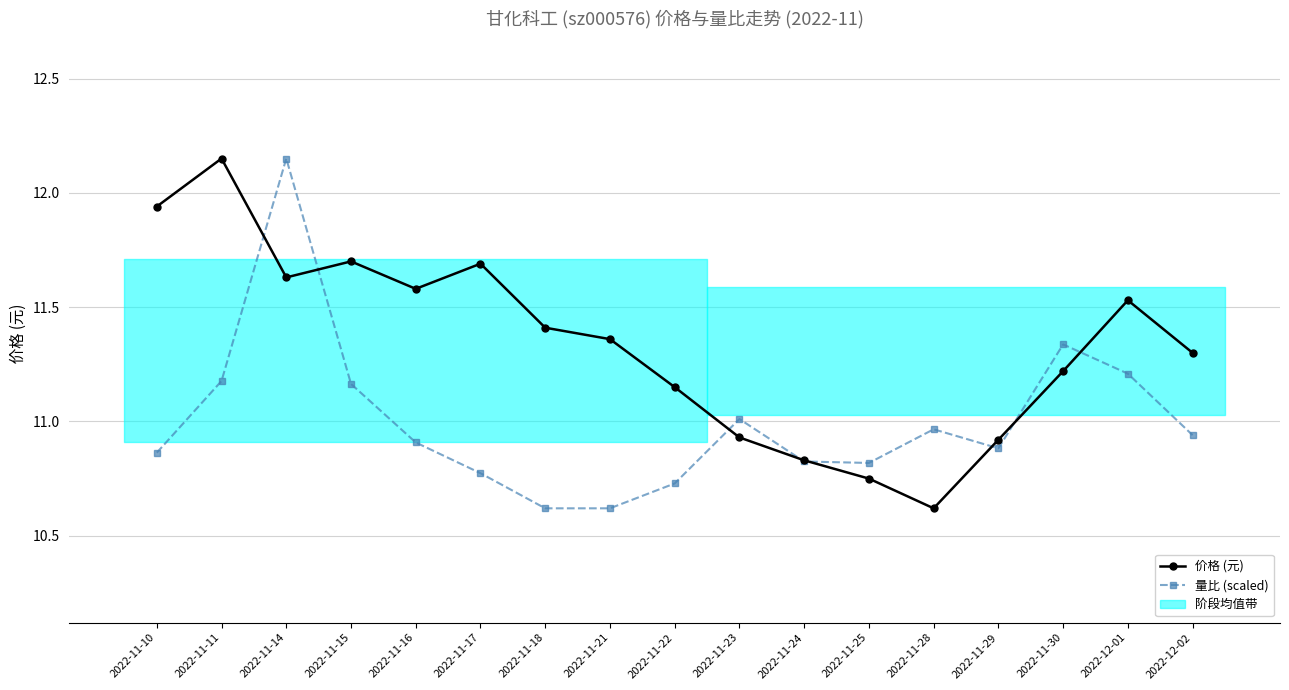

How many times do 价格 (元) and 量比 (scaled) cross each other?

8